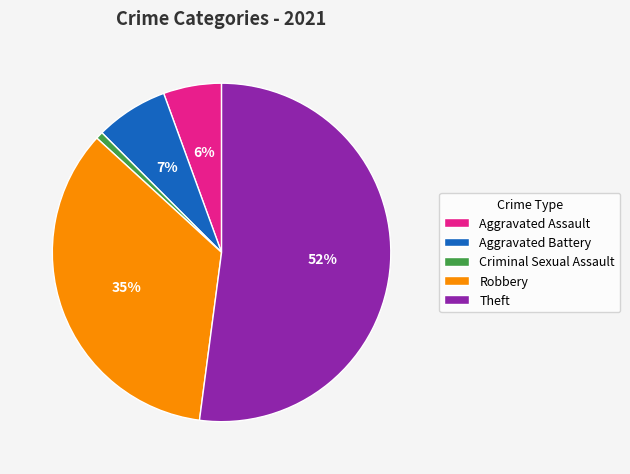

Do Theft and Robbery together represent more than half of the pie?

Yes